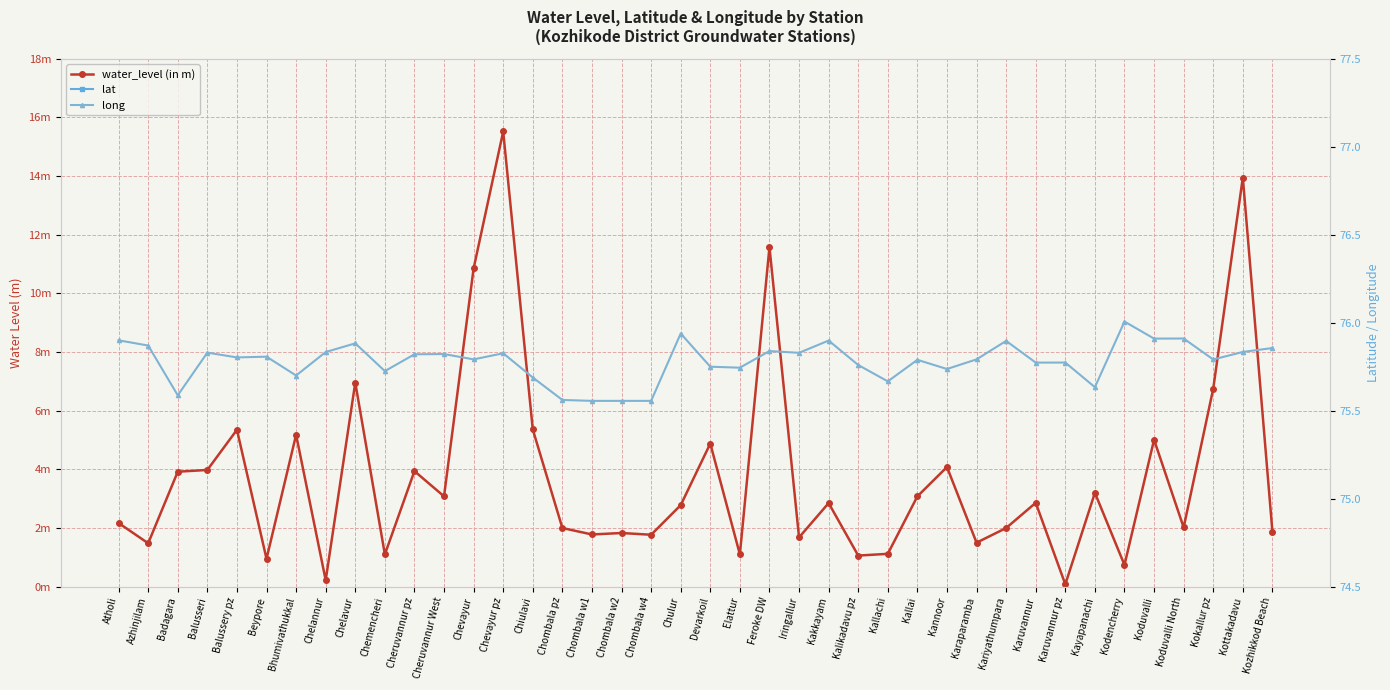

True or false: water_level (in m) and long intersect in this chart.

False